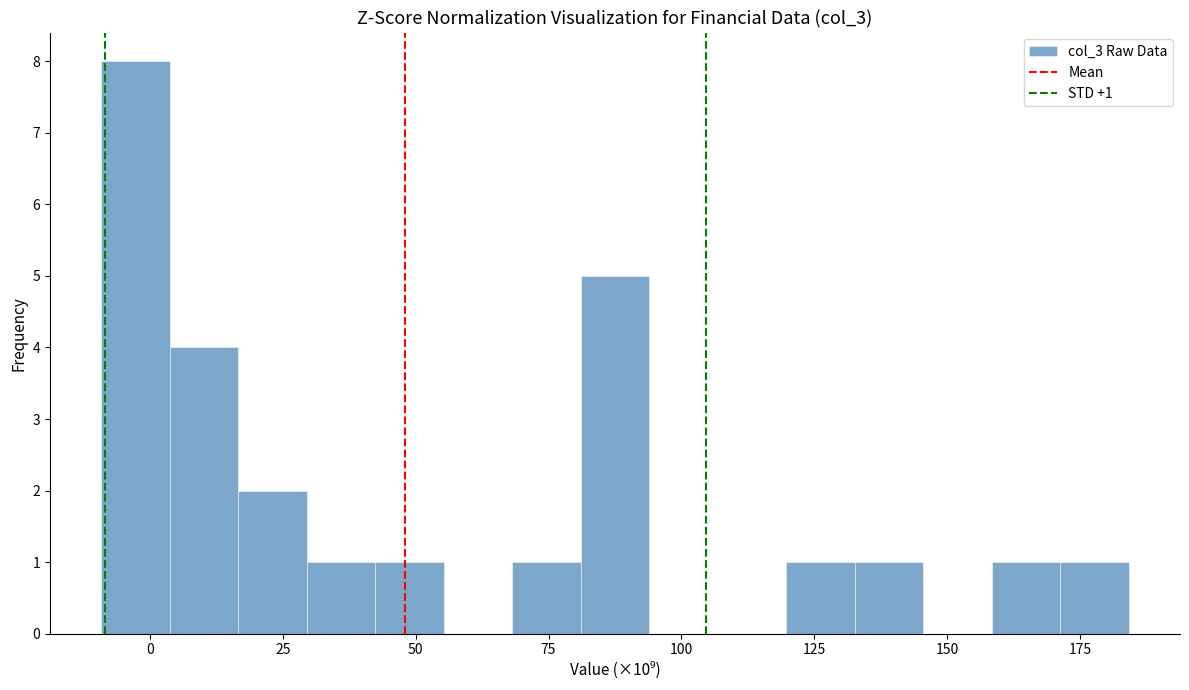

Around what value on the x-axis is the tallest bar? Give the approximate position of its centre, as read against the axis.

-5